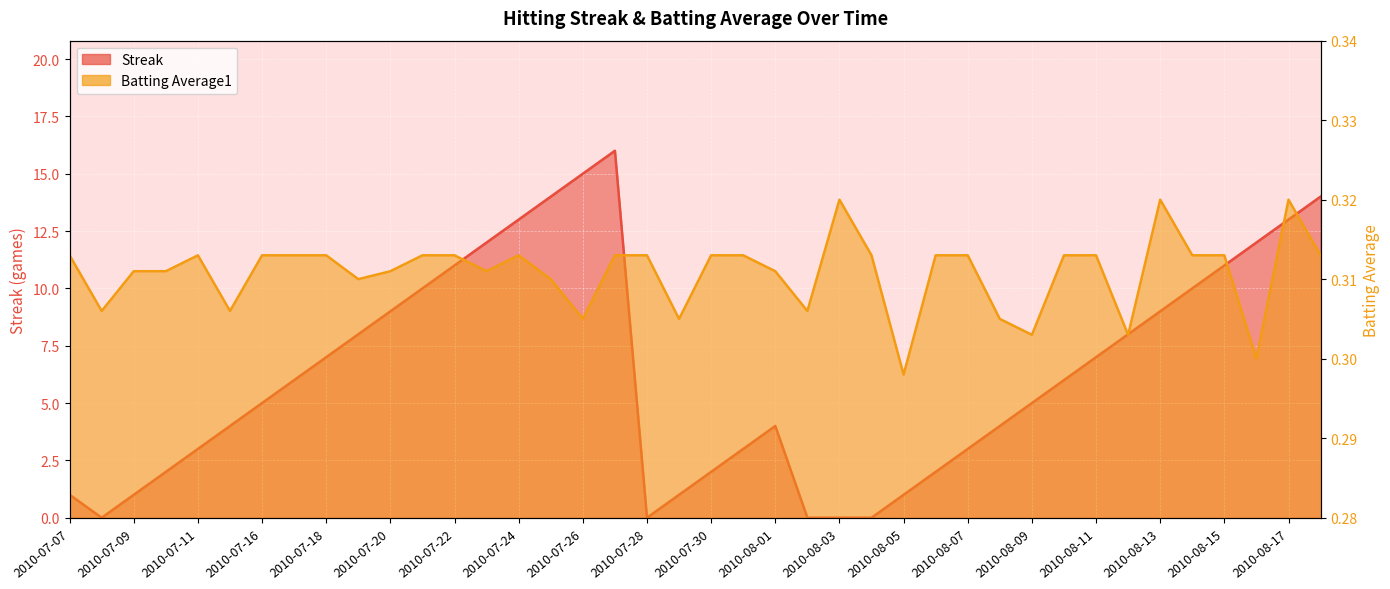

Reading right to left, what are all the values shown in this chart?

Streak: 2010-08-18=14.0	2010-08-17=13.0	2010-08-16=12.0	2010-08-15=11.0	2010-08-14=10.0	2010-08-13=9.0	2010-08-12=8.0	2010-08-11=7.0	2010-08-10=6.0	2010-08-09=5.0	2010-08-08=4.0	2010-08-07=3.0	2010-08-06=2.0	2010-08-05=1.0	2010-08-04=0.0	2010-08-03=0.0	2010-08-02=0.0	2010-08-01=4.0	2010-07-31=3.0	2010-07-30=2.0	2010-07-29=1.0	2010-07-28=0.0	2010-07-27=16.0	2010-07-26=15.0	2010-07-25=14.0	2010-07-24=13.0	2010-07-23=12.0	2010-07-22=11.0	2010-07-21=10.0	2010-07-20=9.0	2010-07-19=8.0	2010-07-18=7.0	2010-07-17=6.0	2010-07-16=5.0	2010-07-15=4.0	2010-07-11=3.0	2010-07-10=2.0	2010-07-09=1.0	2010-07-08=0.0	2010-07-07=1.0
Batting Average1: 2010-08-18=0.3	2010-08-17=0.3	2010-08-16=0.3	2010-08-15=0.3	2010-08-14=0.3	2010-08-13=0.3	2010-08-12=0.3	2010-08-11=0.3	2010-08-10=0.3	2010-08-09=0.3	2010-08-08=0.3	2010-08-07=0.3	2010-08-06=0.3	2010-08-05=0.3	2010-08-04=0.3	2010-08-03=0.3	2010-08-02=0.3	2010-08-01=0.3	2010-07-31=0.3	2010-07-30=0.3	2010-07-29=0.3	2010-07-28=0.3	2010-07-27=0.3	2010-07-26=0.3	2010-07-25=0.3	2010-07-24=0.3	2010-07-23=0.3	2010-07-22=0.3	2010-07-21=0.3	2010-07-20=0.3	2010-07-19=0.3	2010-07-18=0.3	2010-07-17=0.3	2010-07-16=0.3	2010-07-15=0.3	2010-07-11=0.3	2010-07-10=0.3	2010-07-09=0.3	2010-07-08=0.3	2010-07-07=0.3